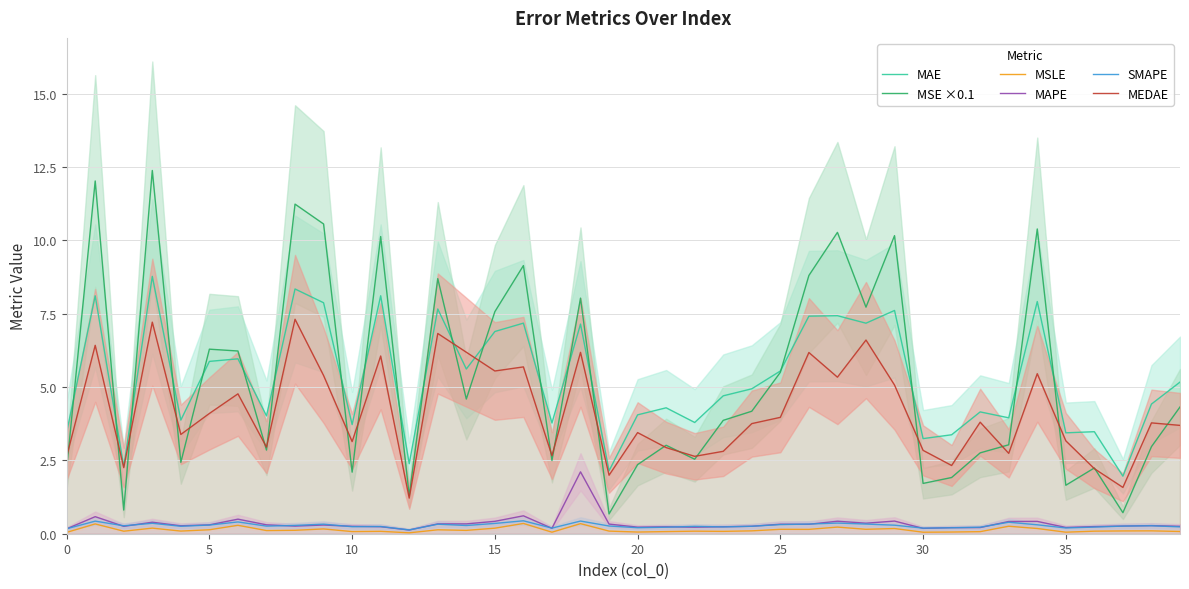

At 20, list the series in order from largest to smallest.

MAE, MEDAE, MSE ×0.1, MAPE, SMAPE, MSLE